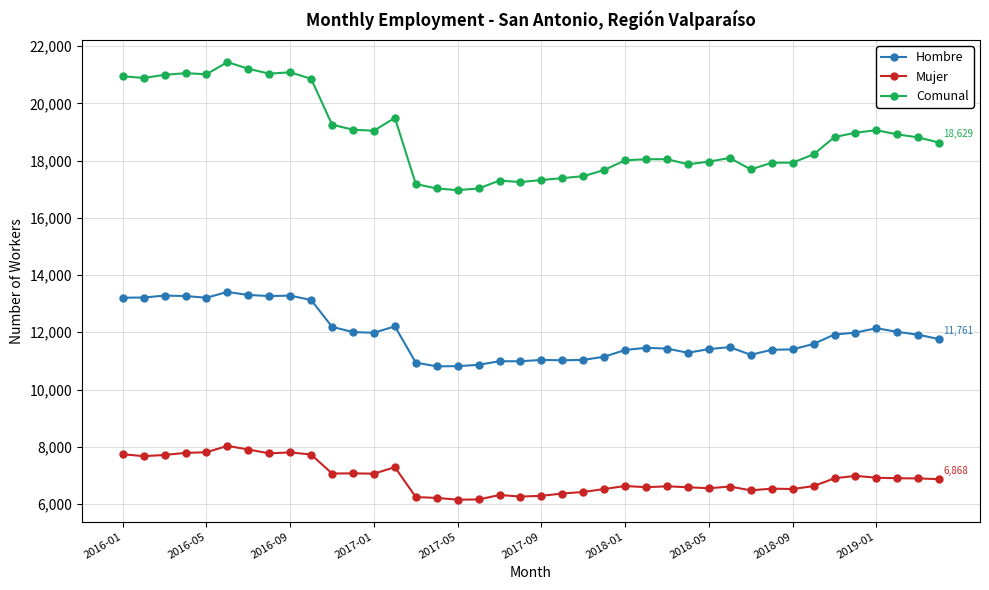

True or false: Comunal has more than 2 points higher than both neighbors.

True